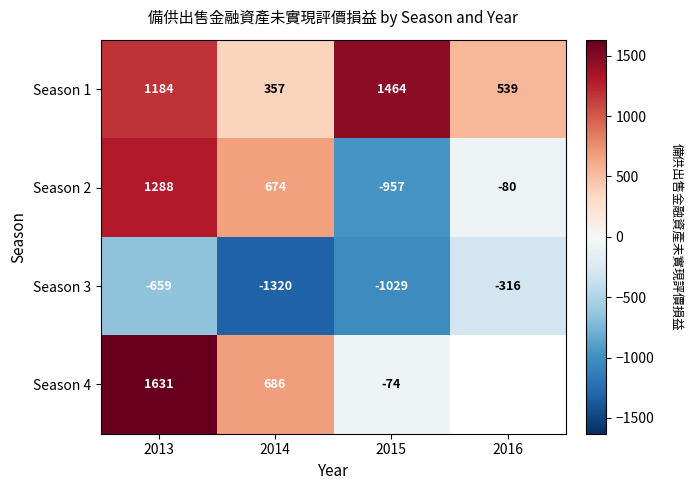

How many data points does each series have?

4